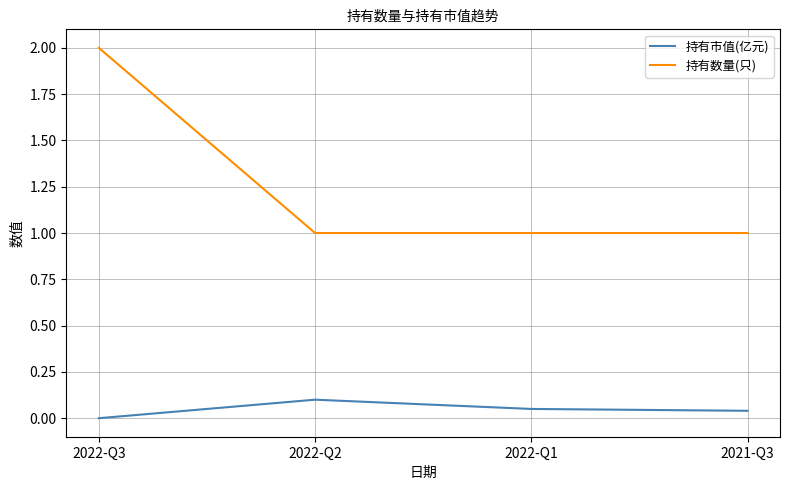

The 持有市值(亿元) series shows 0.0 at 2022-Q3. True or false?

True